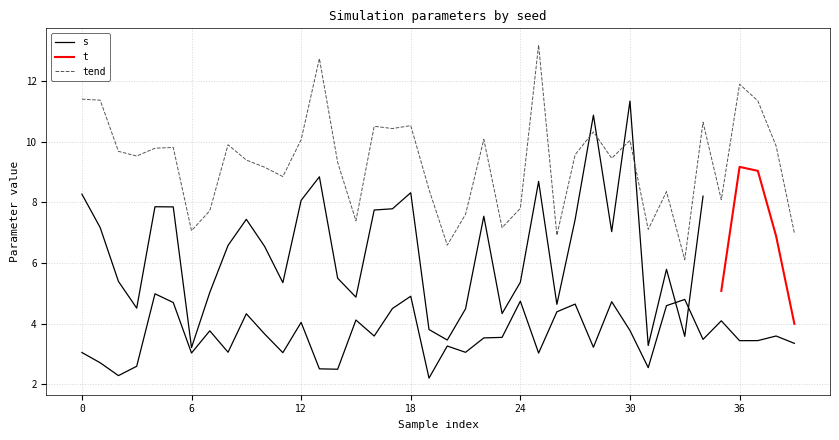

True or false: s and tend cross at least once.

False